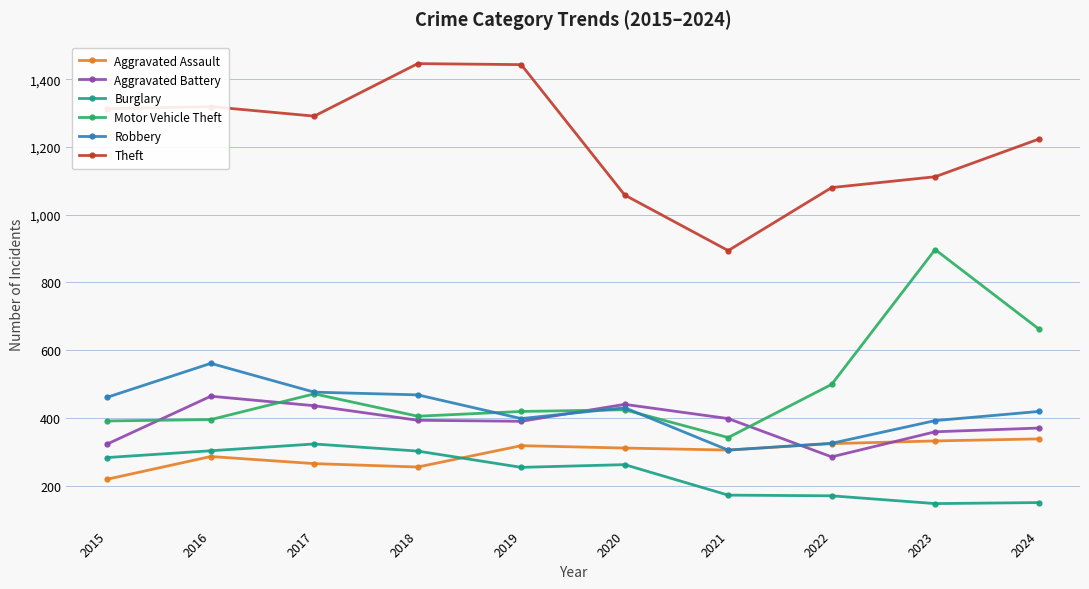

How many lines are shown in the chart?

6